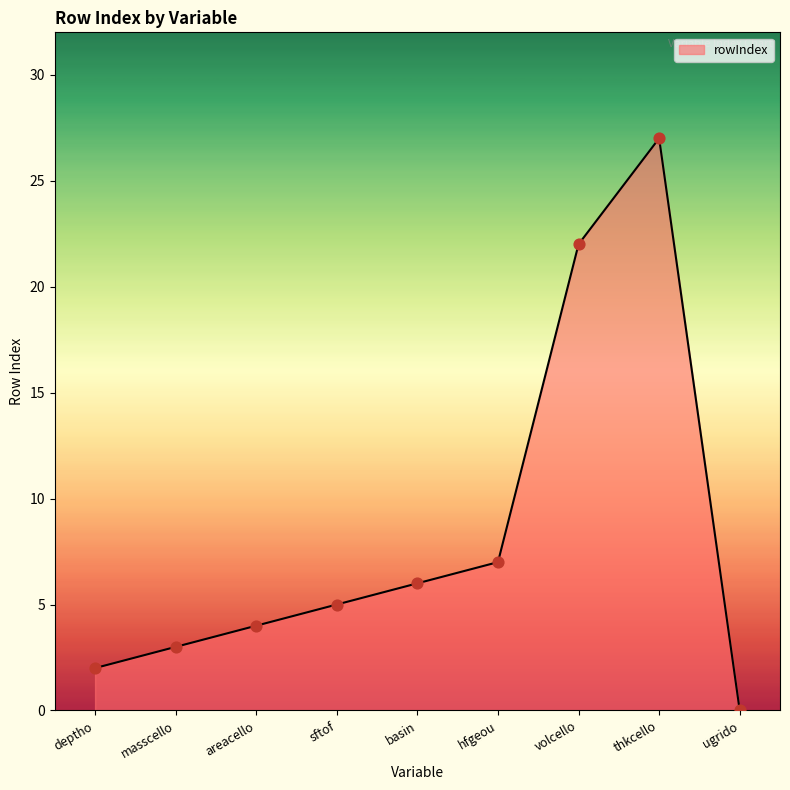

What is the change in value from masscello to sftof?

+2